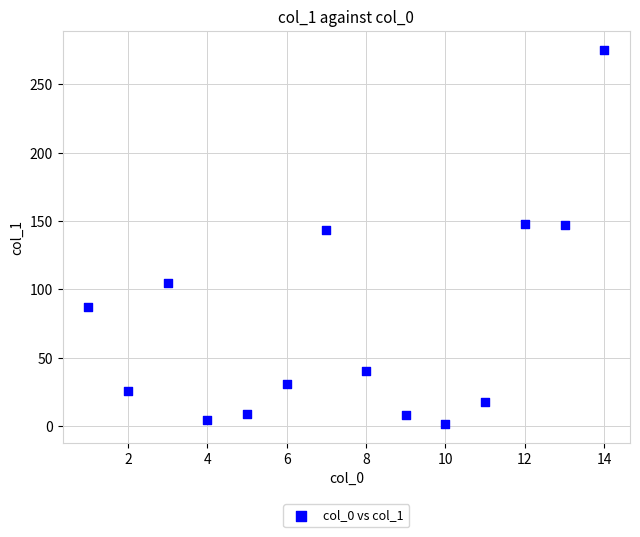

What is the range of Y values (max minus min)?

273.8